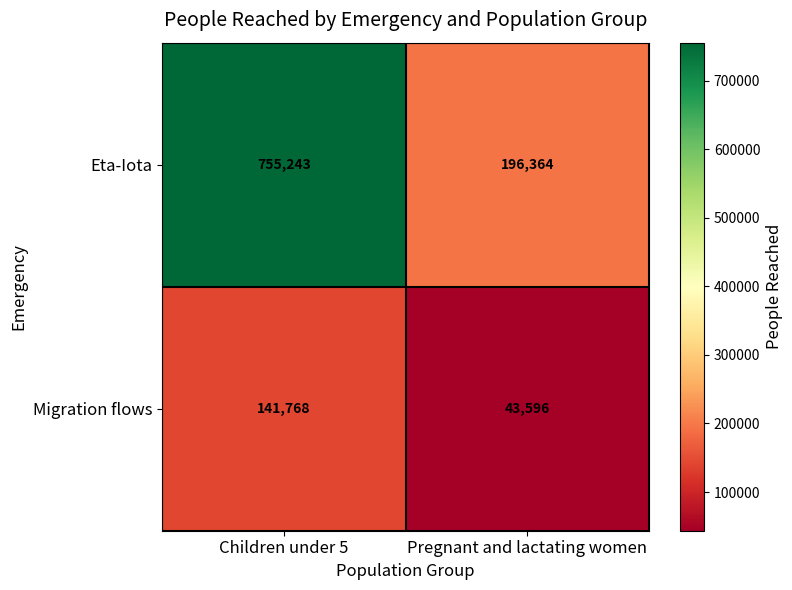

What is the sum of all Migration flows values?

185364